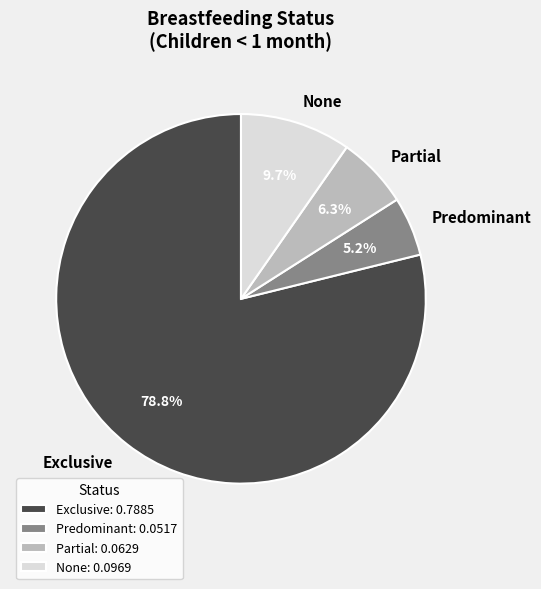

Which has a higher value, None or Predominant?

None